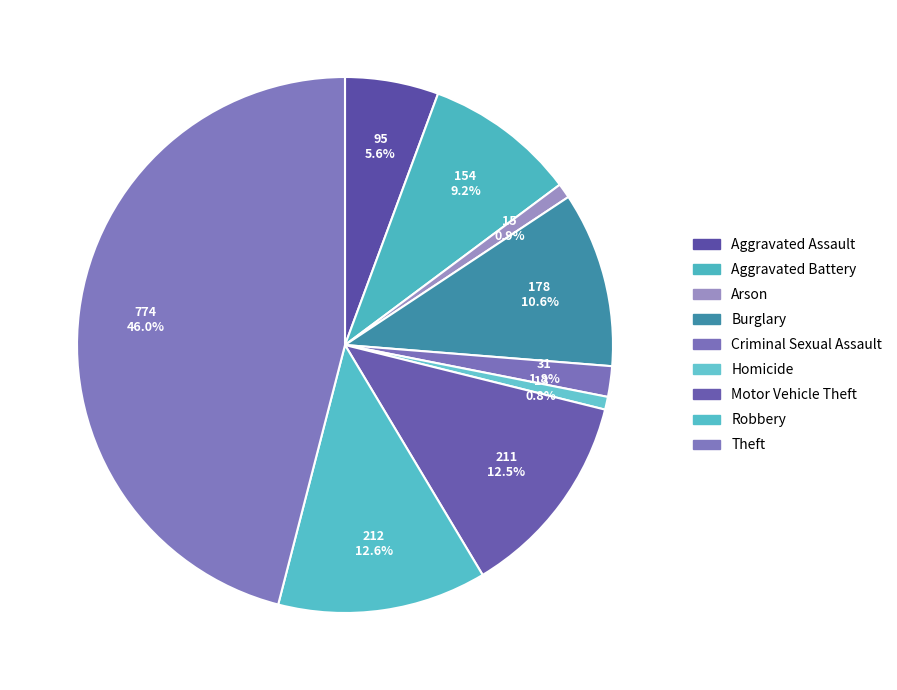

What is the smallest slice in the pie chart?

Homicide